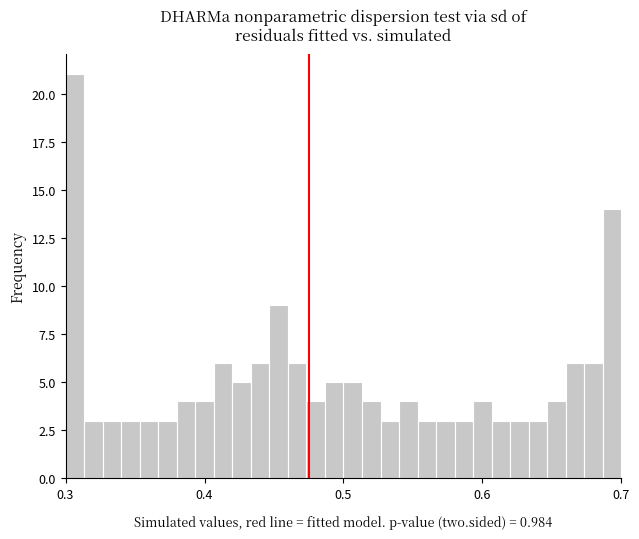

Around what value on the x-axis is the tallest bar? Give the approximate position of its centre, as read against the axis.

0.31